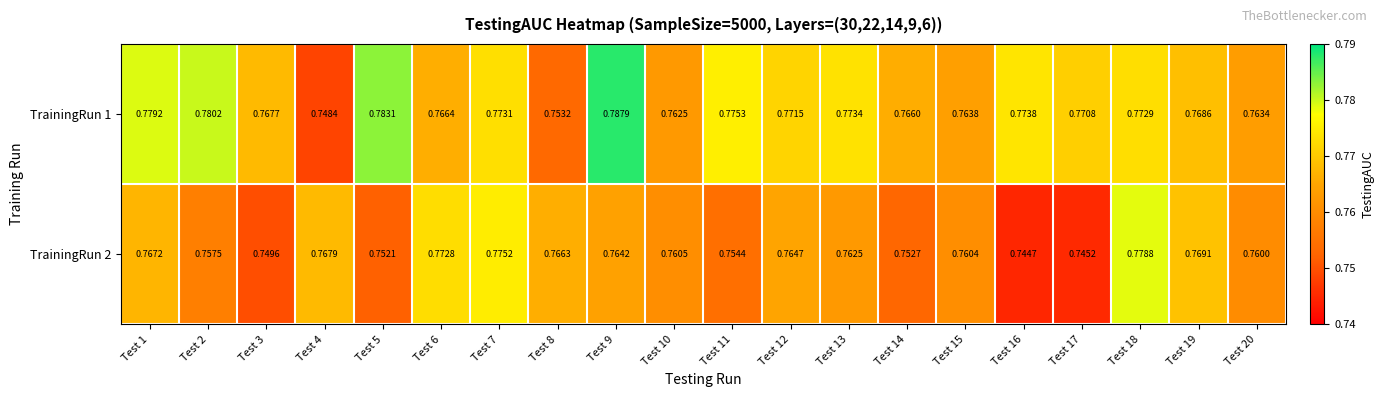

Which series has the largest range (max minus min)?

TrainingRun 1